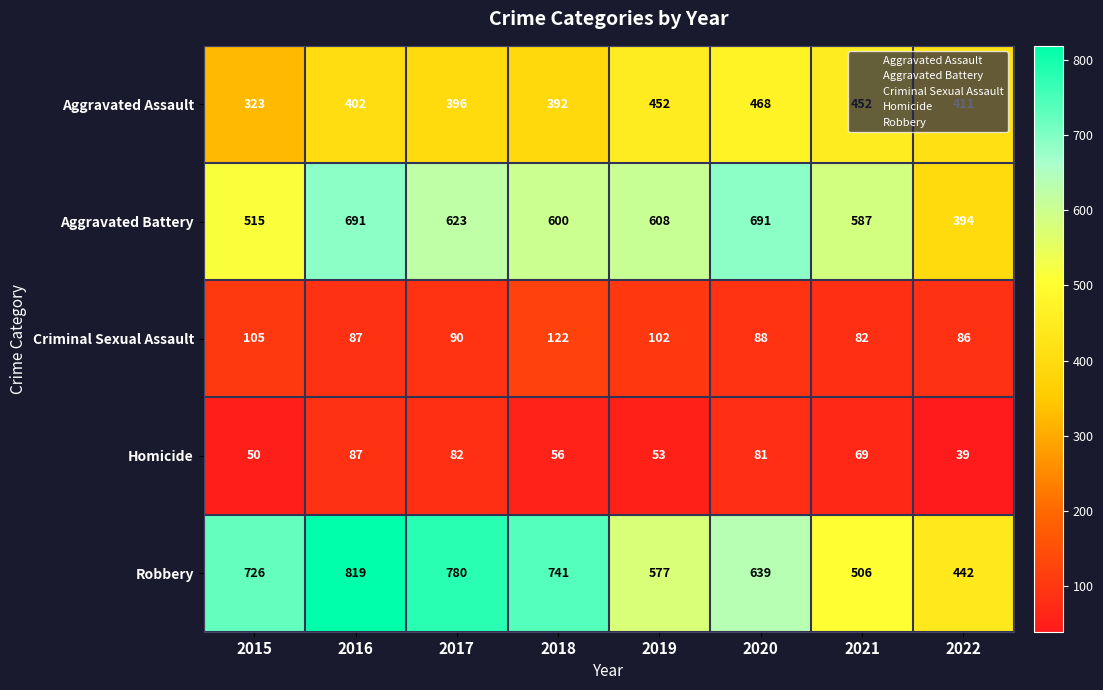

What is the difference between the highest and lowest values at 2020?

610